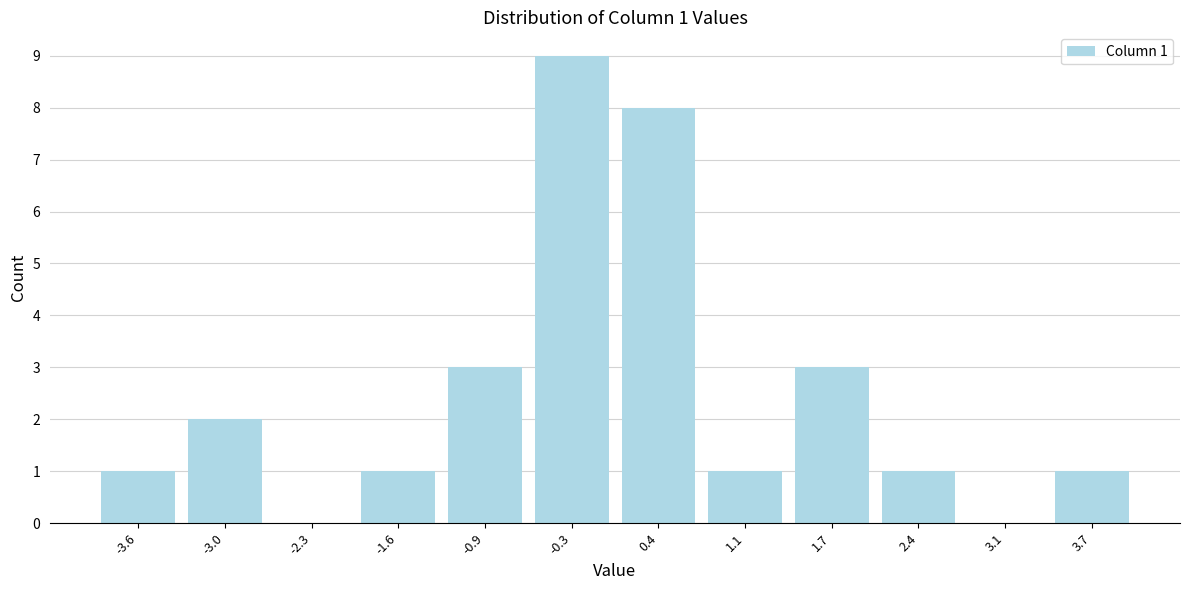

Over which range of the x-axis is the bar tallest?

-0.6 to 0.1